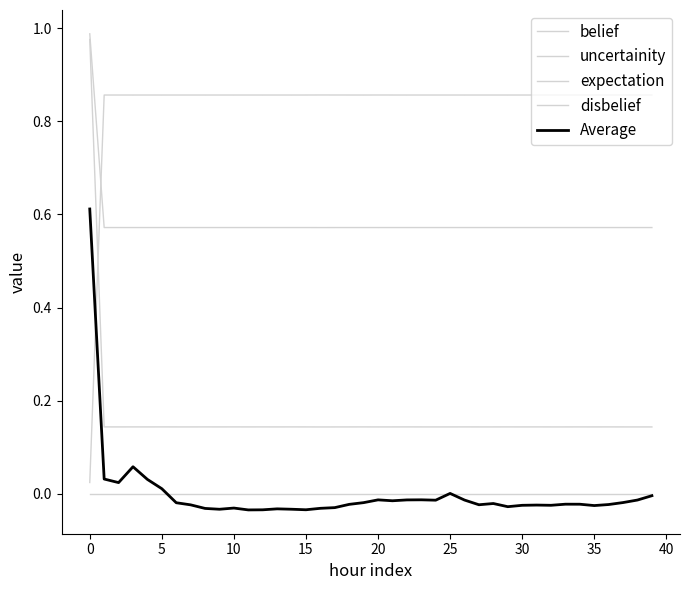

Is this an area chart (filled region under the line)?

No